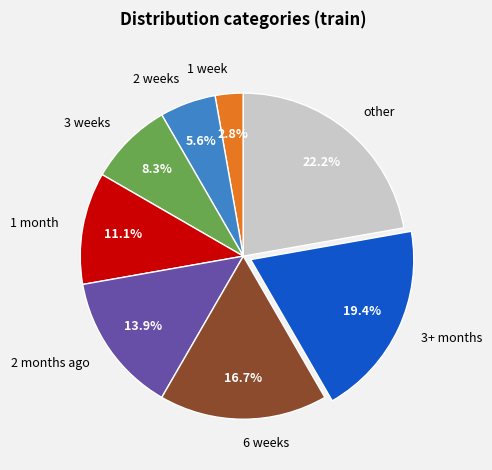

Combined, what portion of the pie is 3 weeks and 6 weeks?

25.0%